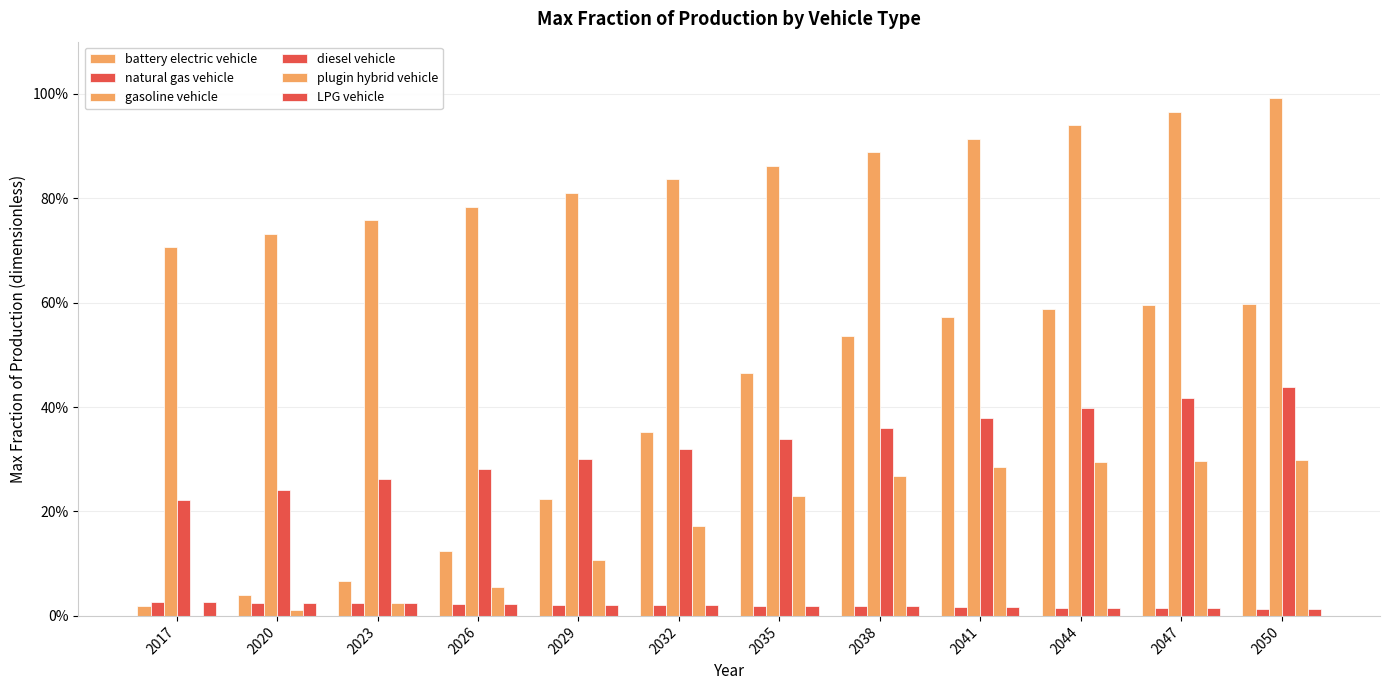

Reading right to left, what are all the values shown in this chart?

battery electric vehicle: 2050=0.6	2047=0.6	2044=0.6	2041=0.6	2038=0.5	2035=0.5	2032=0.4	2029=0.2	2026=0.1	2023=0.1	2020=0.0	2017=0.0
natural gas vehicle: 2050=0.0	2047=0.0	2044=0.0	2041=0.0	2038=0.0	2035=0.0	2032=0.0	2029=0.0	2026=0.0	2023=0.0	2020=0.0	2017=0.0
gasoline vehicle: 2050=1.0	2047=1.0	2044=0.9	2041=0.9	2038=0.9	2035=0.9	2032=0.8	2029=0.8	2026=0.8	2023=0.8	2020=0.7	2017=0.7
diesel vehicle: 2050=0.4	2047=0.4	2044=0.4	2041=0.4	2038=0.4	2035=0.3	2032=0.3	2029=0.3	2026=0.3	2023=0.3	2020=0.2	2017=0.2
plugin hybrid vehicle: 2050=0.3	2047=0.3	2044=0.3	2041=0.3	2038=0.3	2035=0.2	2032=0.2	2029=0.1	2026=0.1	2023=0.0	2020=0.0	2017=0.0
LPG vehicle: 2050=0.0	2047=0.0	2044=0.0	2041=0.0	2038=0.0	2035=0.0	2032=0.0	2029=0.0	2026=0.0	2023=0.0	2020=0.0	2017=0.0